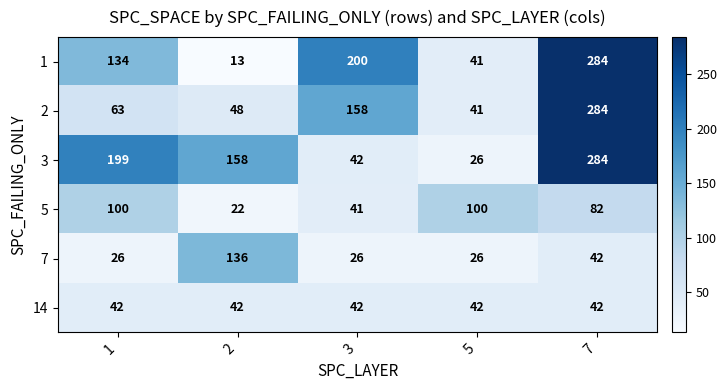

The 1 series shows 350 at 3. True or false?

False